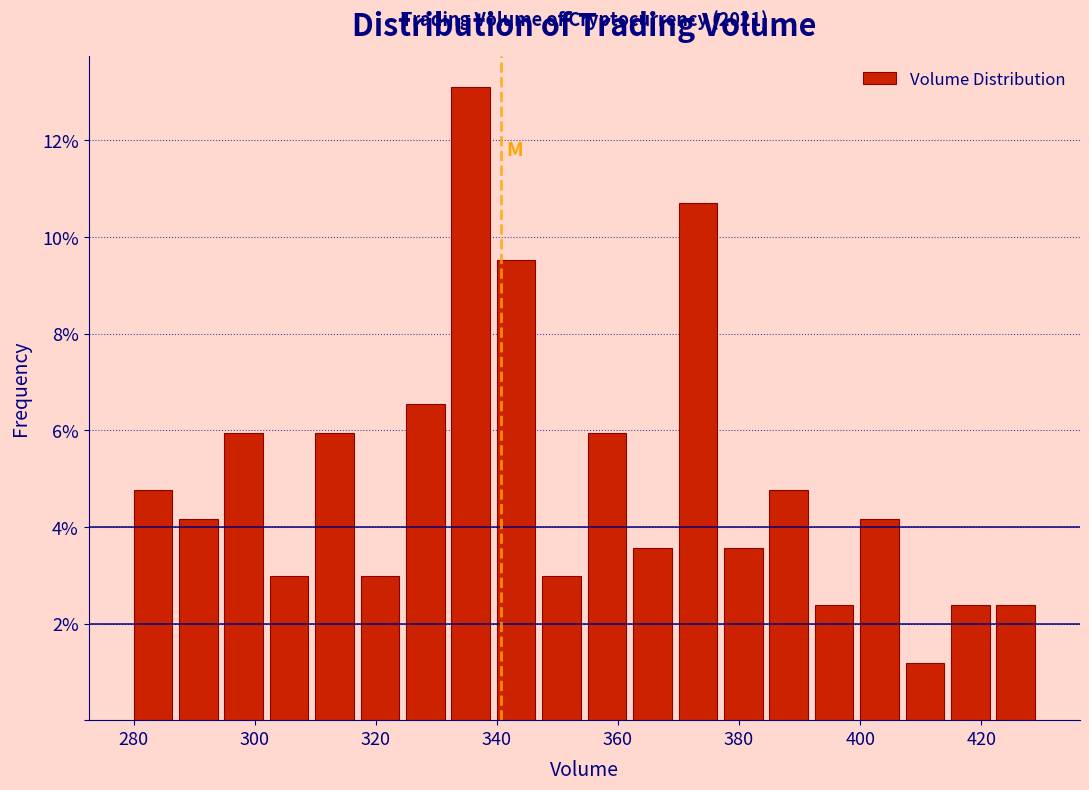

Around what value on the x-axis is the tallest bar? Give the approximate position of its centre, as read against the axis.

336